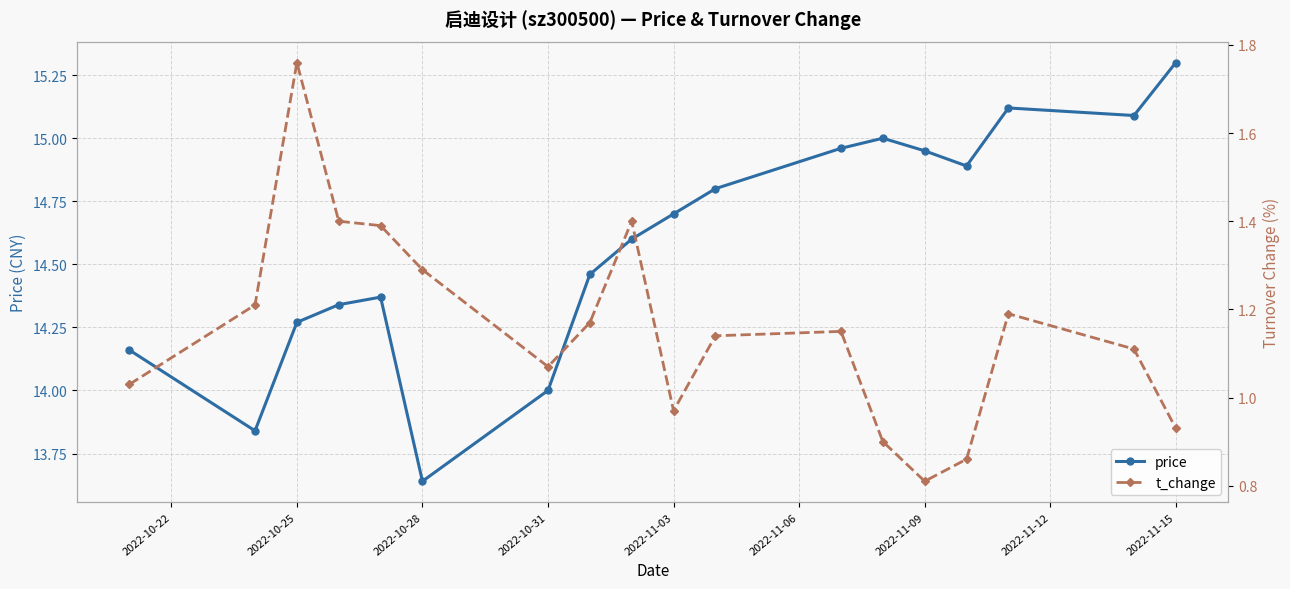

What is the average value of the price series?

14.6